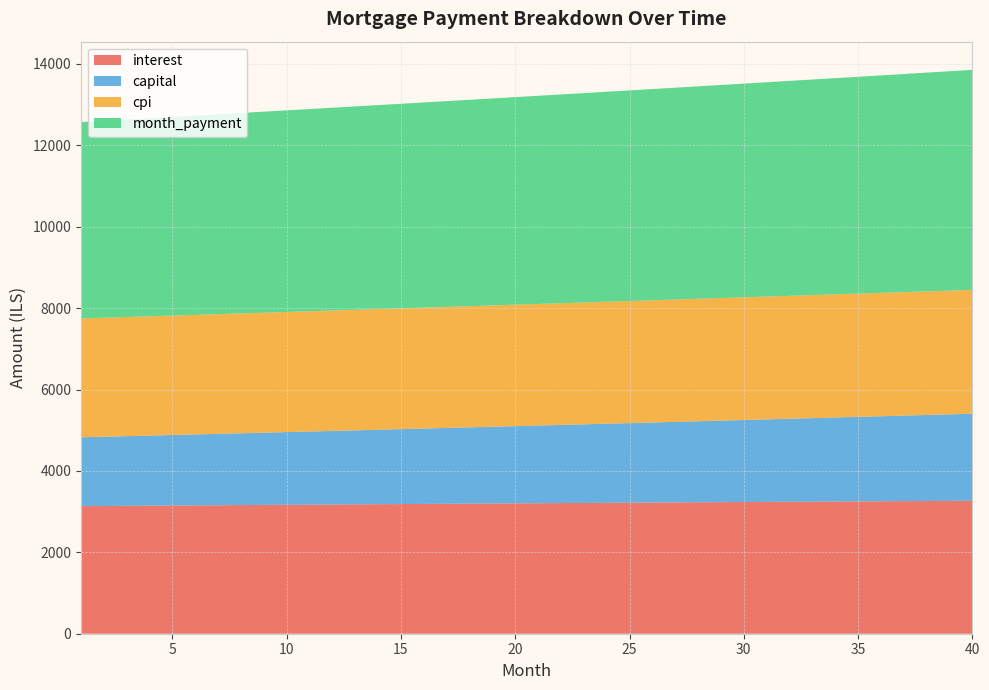

What is the lowest value of the interest series?

3134.1